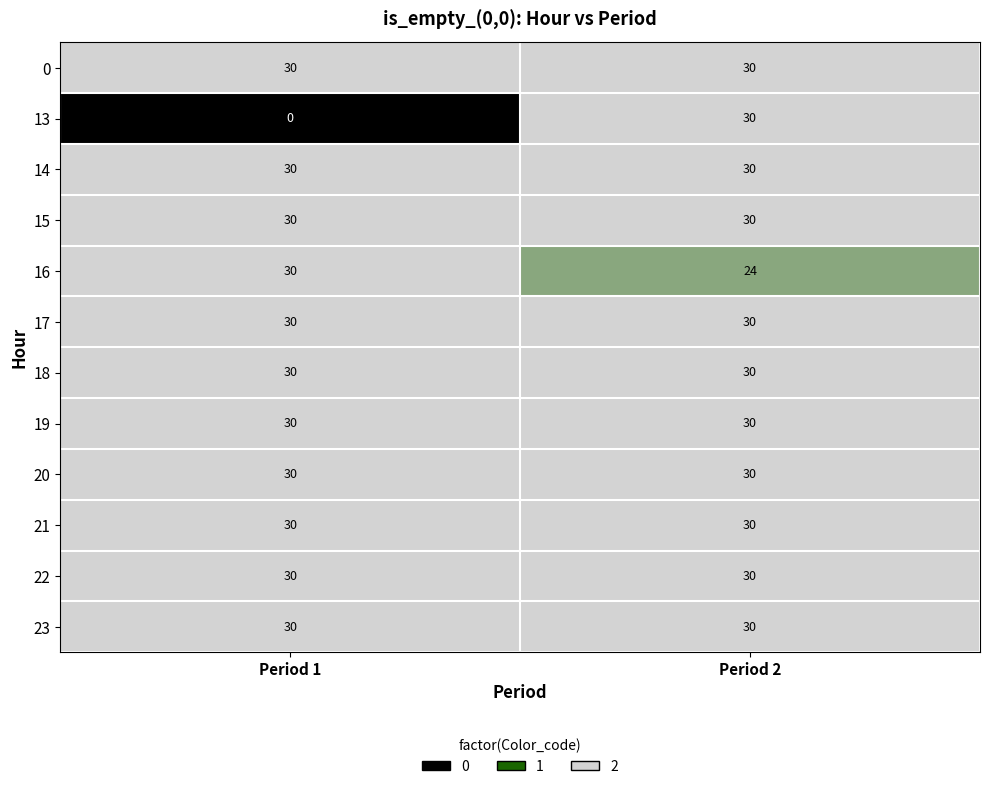

What is the difference between the highest and lowest values at Period 1?

30